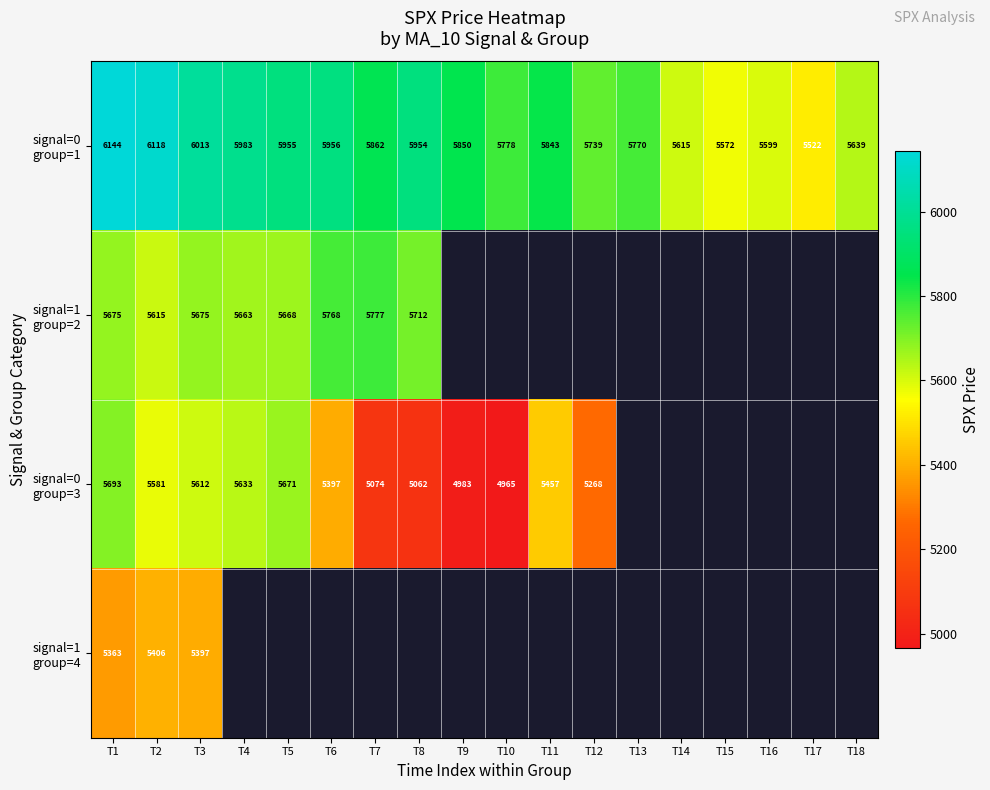

How many values in the signal=0 group=1 series are below 5849?

9